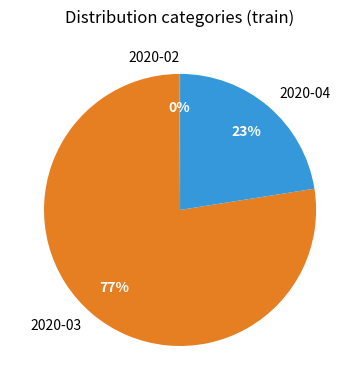

Which has a higher value, 2020-03 or 2020-04?

2020-03